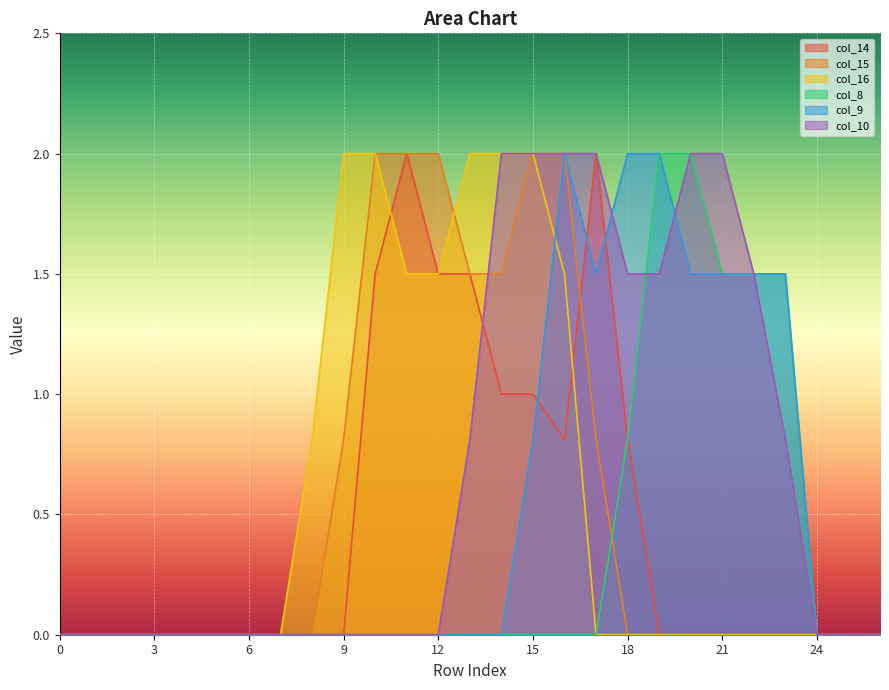

What is the difference between the maximum and second lowest values in the col_9 series?

2.0